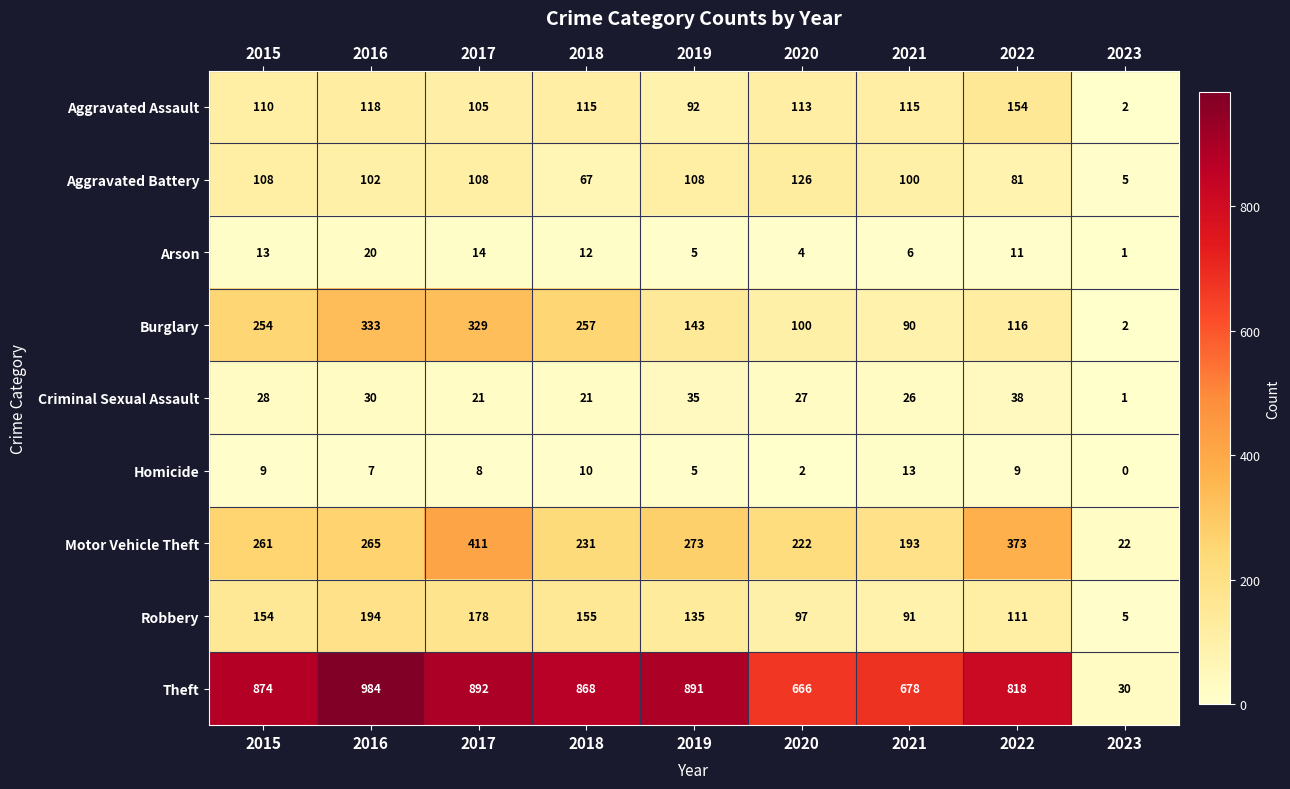

What is the greatest value displayed?

984